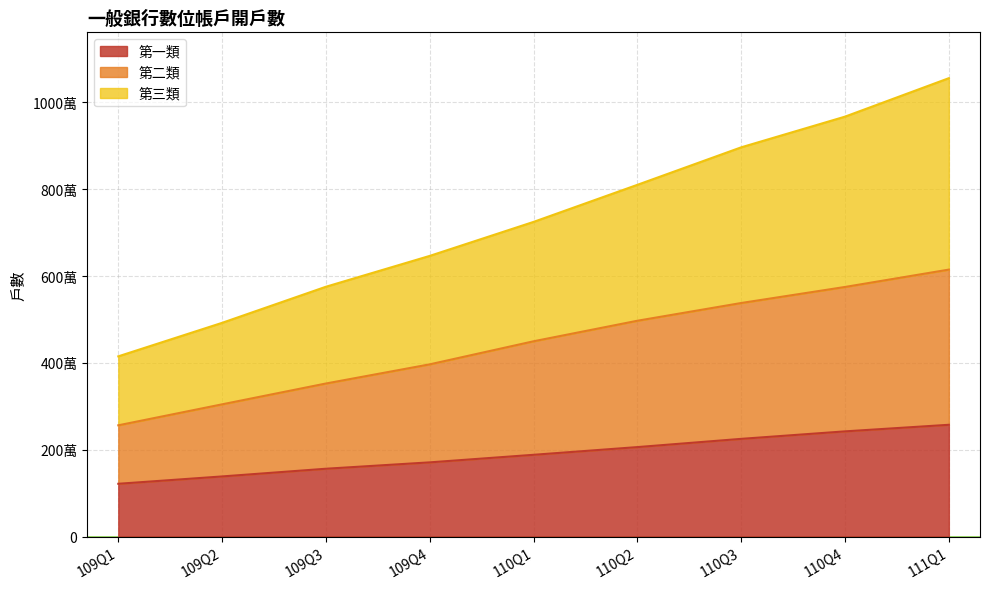

What position from the right is 110Q4?

2